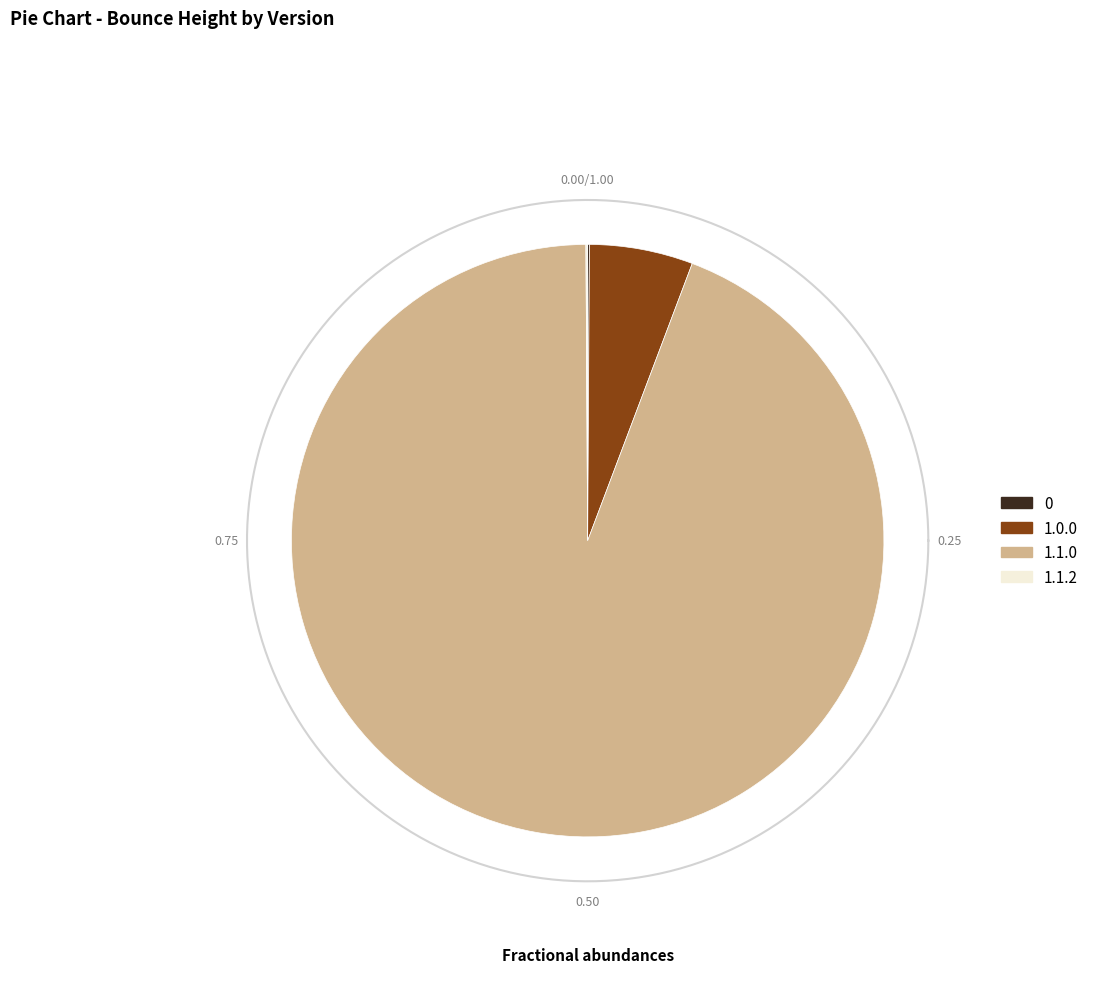

Does any single category account for the majority?

Yes